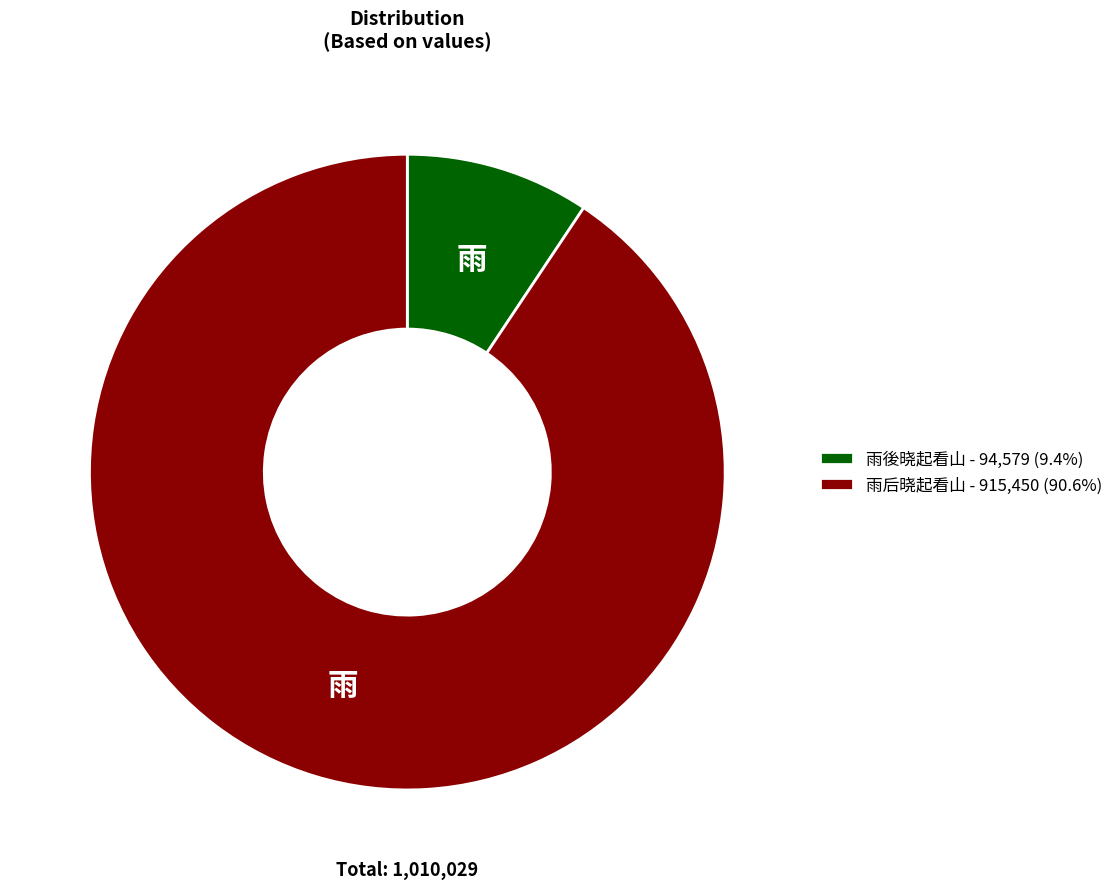

Count the number of slices in the pie.

2